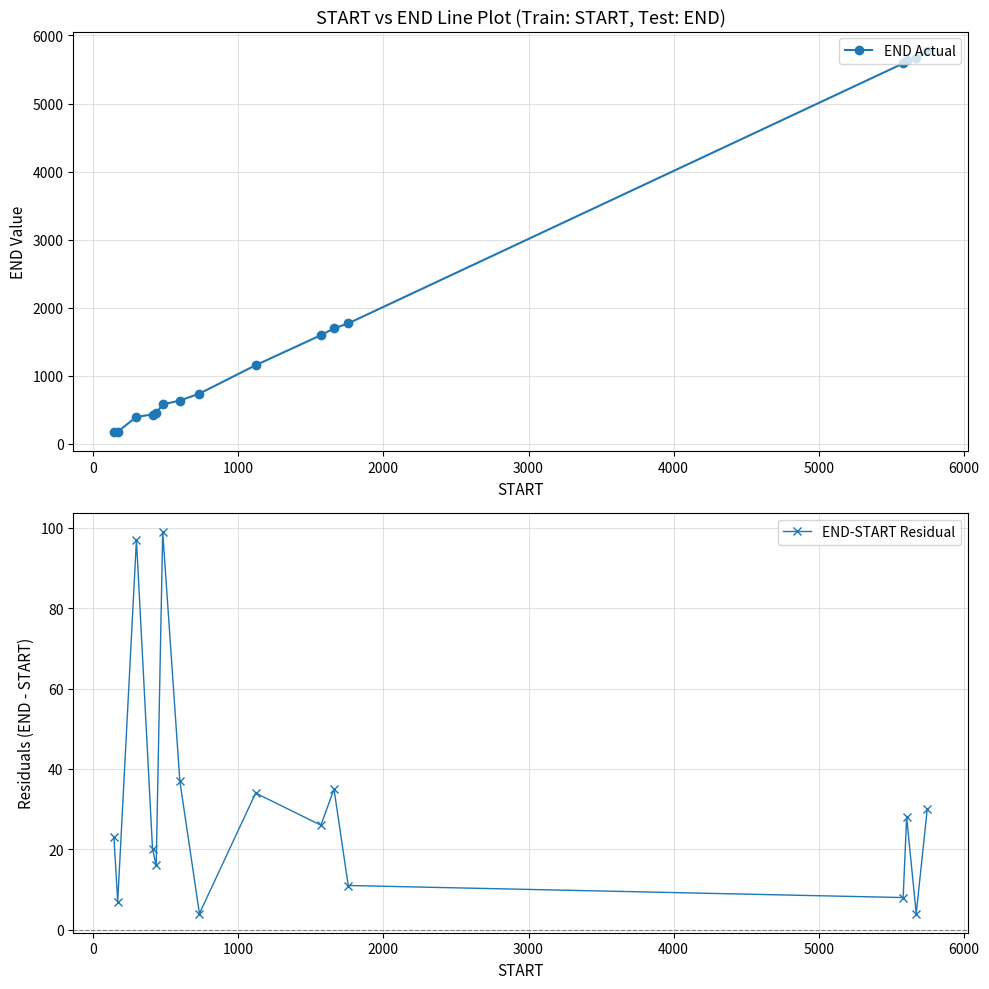

What is the value of the END Actual point at the 3rd from the left?

396